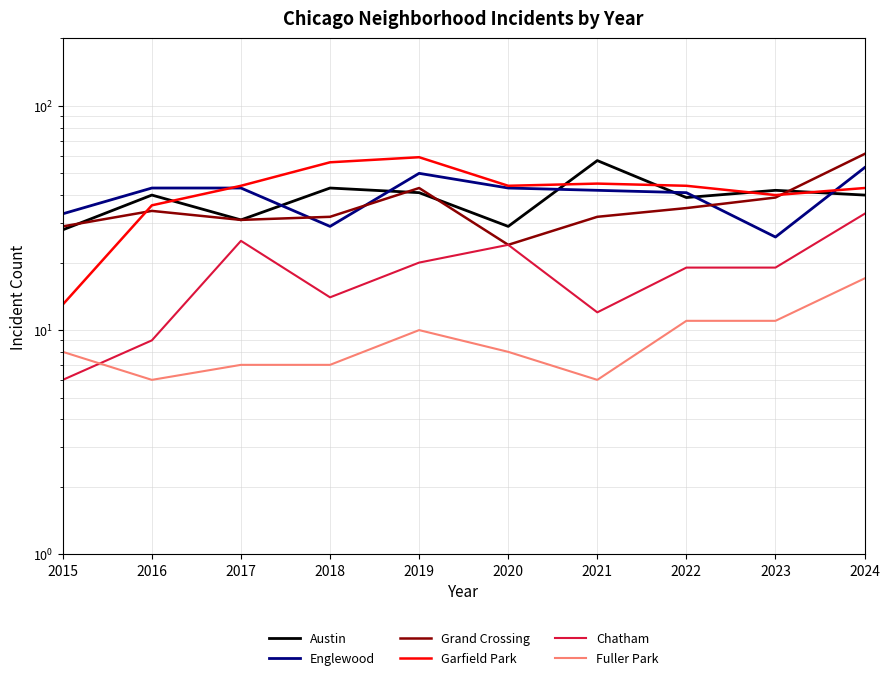

What is the difference between the Englewood values at 2024 and 2018?

24